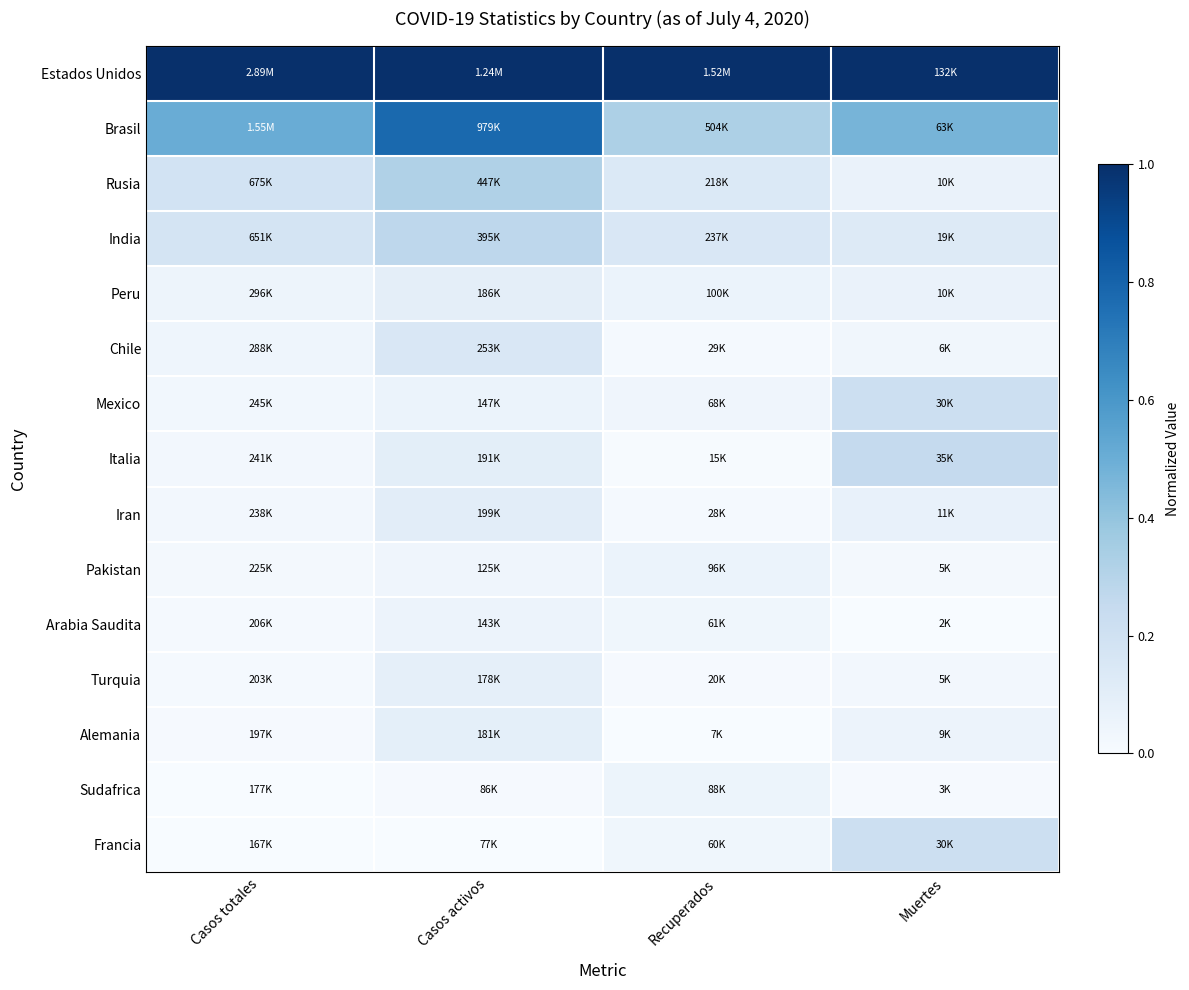

At how many categories does at least one series exceed 0?

4